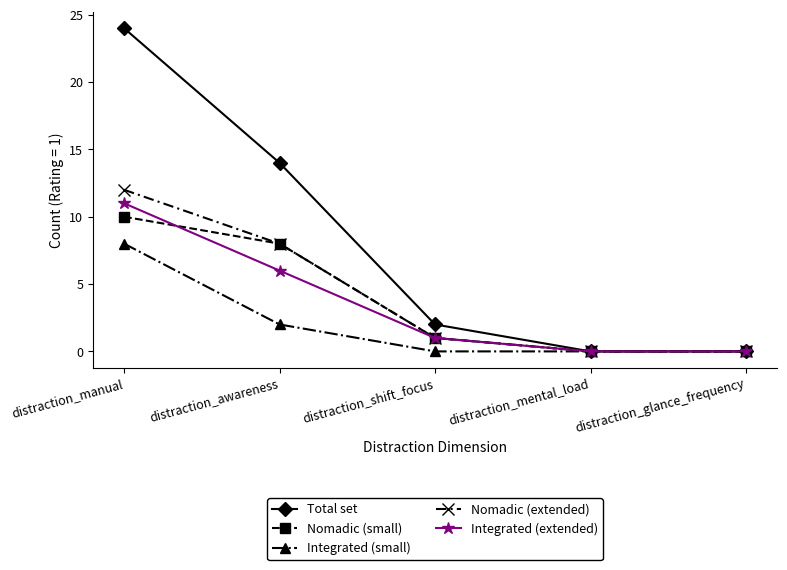

How many values in the Integrated (extended) series are below 1?

2